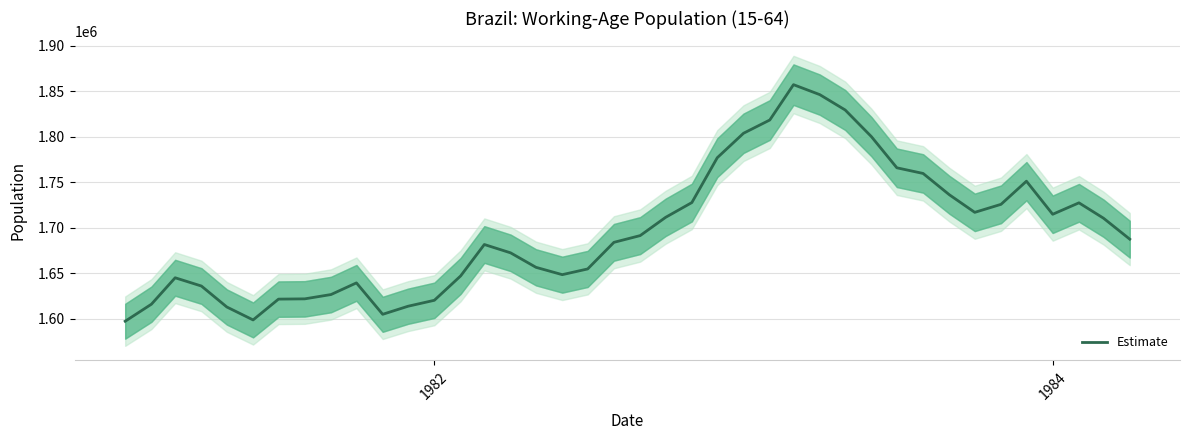

What is the maximum value for Estimate?

1857356